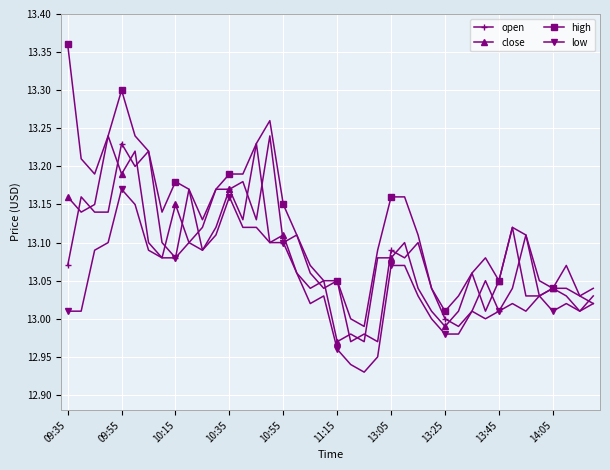

True or false: open has more than 1 interior local peaks.

True